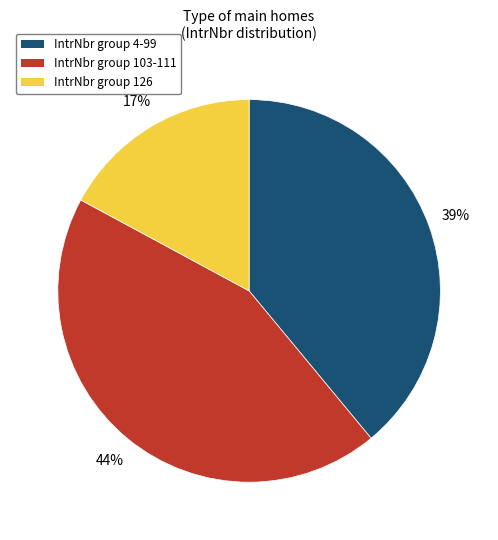

Does any single category account for the majority?

No